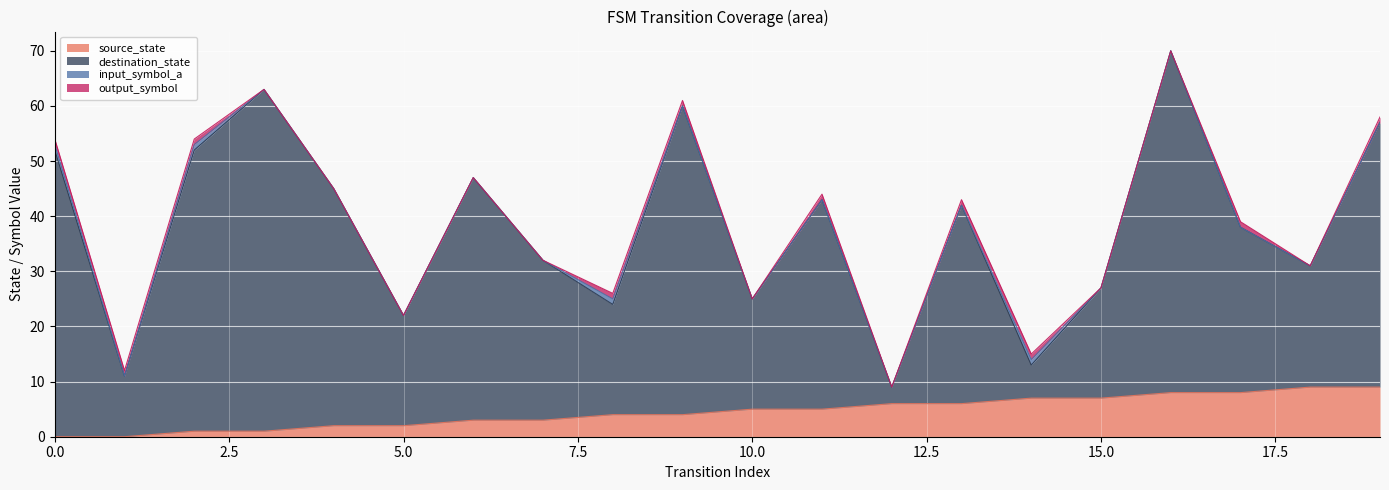

Which series has the widest spread of values?

destination_state